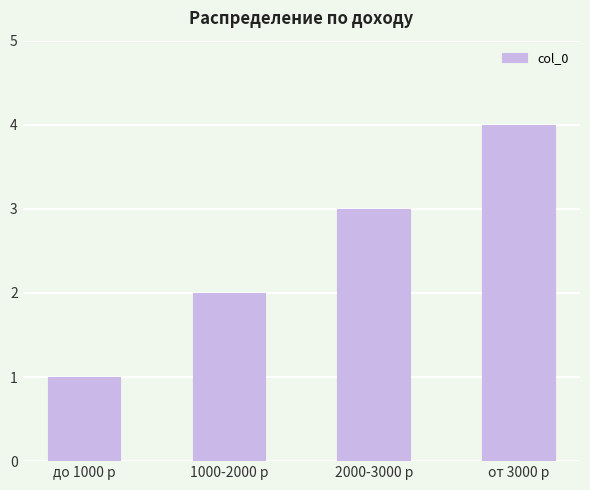

Which label corresponds to the smallest value in the chart?

до 1000 р